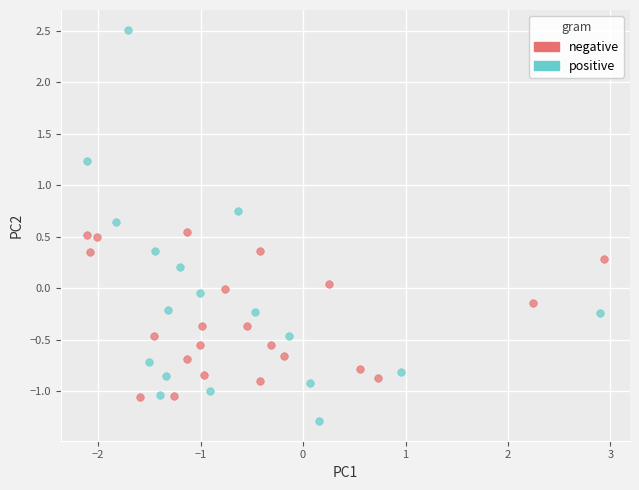

Which series has the largest Y range (max minus min)?

positive